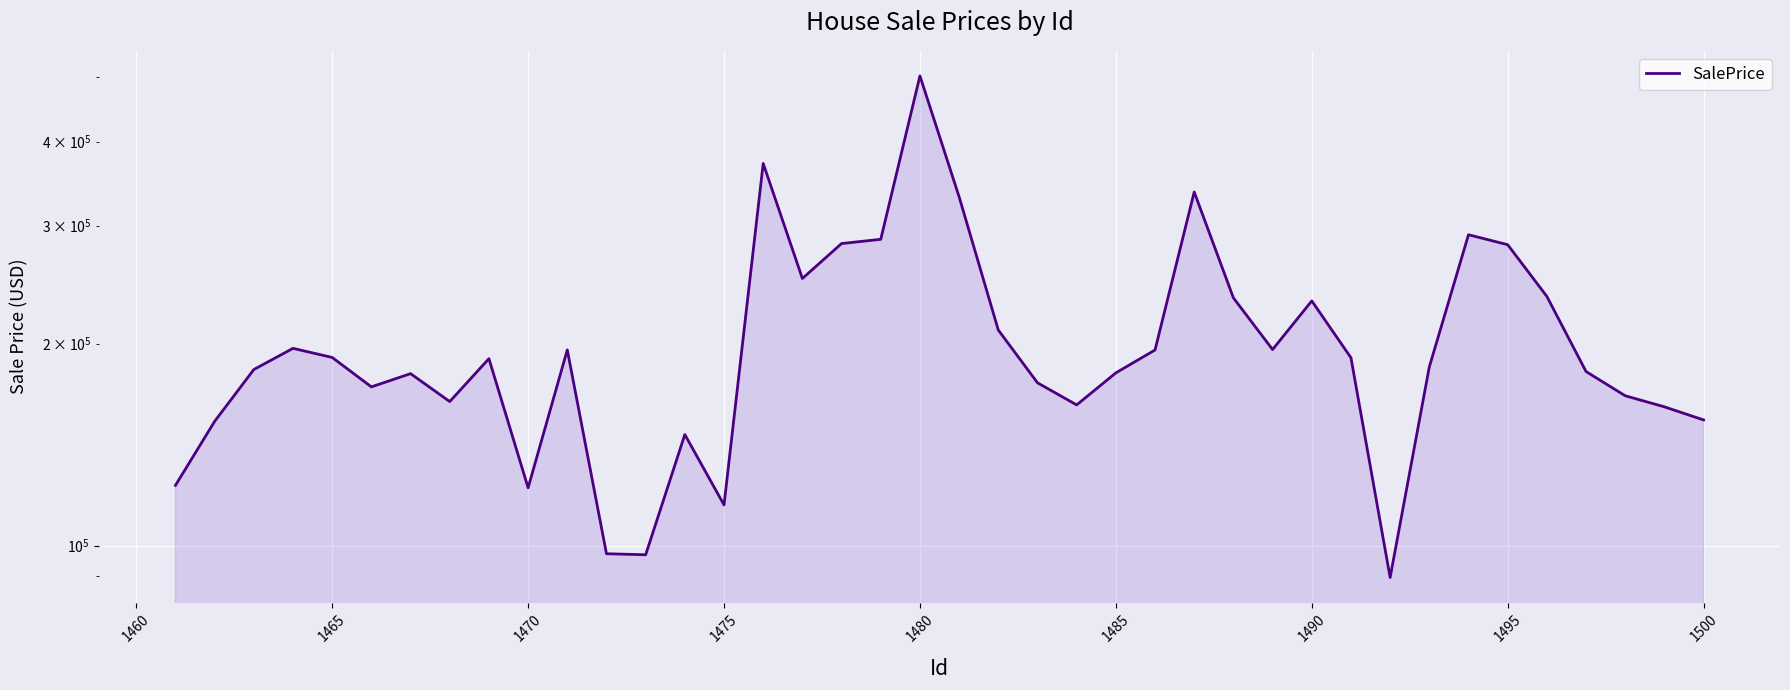

How many interior local peaks (higher than both neighbors) does the data have?

10